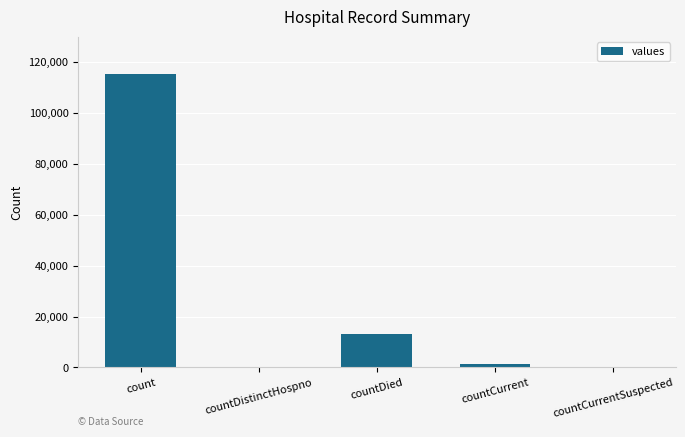

What is the sum of all values?

130105